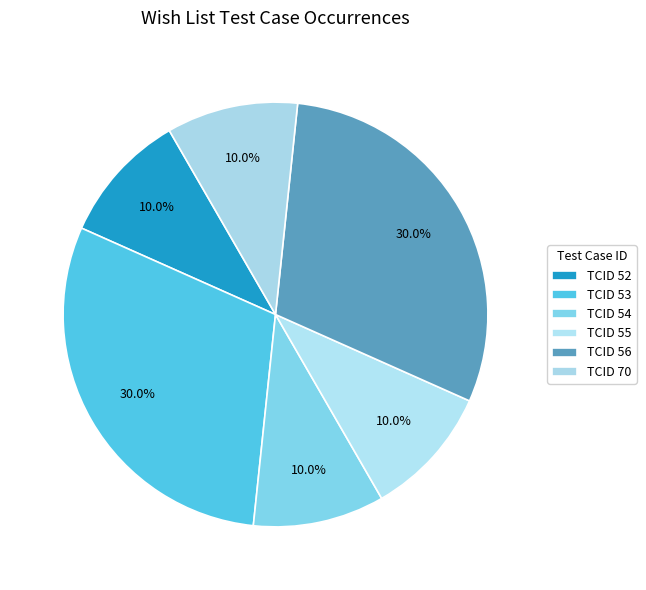

How many slices are in this pie chart?

6